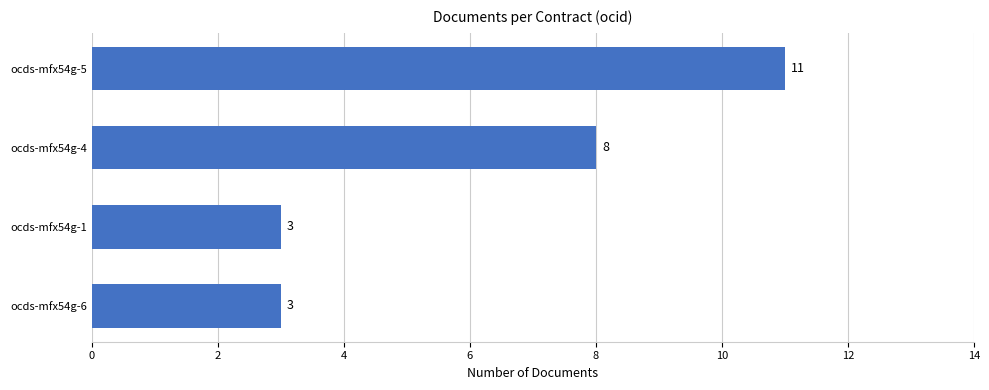

What is the difference between the second highest and second lowest values?

5